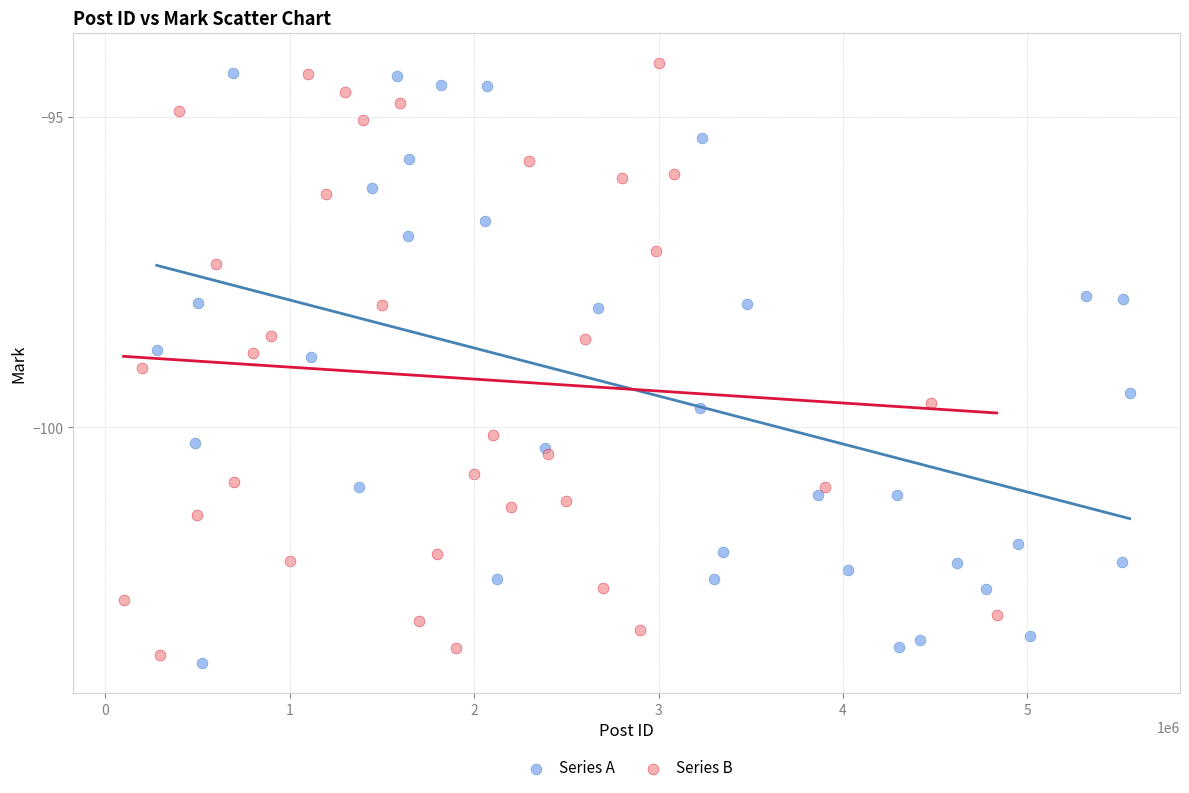

What are all the series names shown in the legend?

Series A, Series B